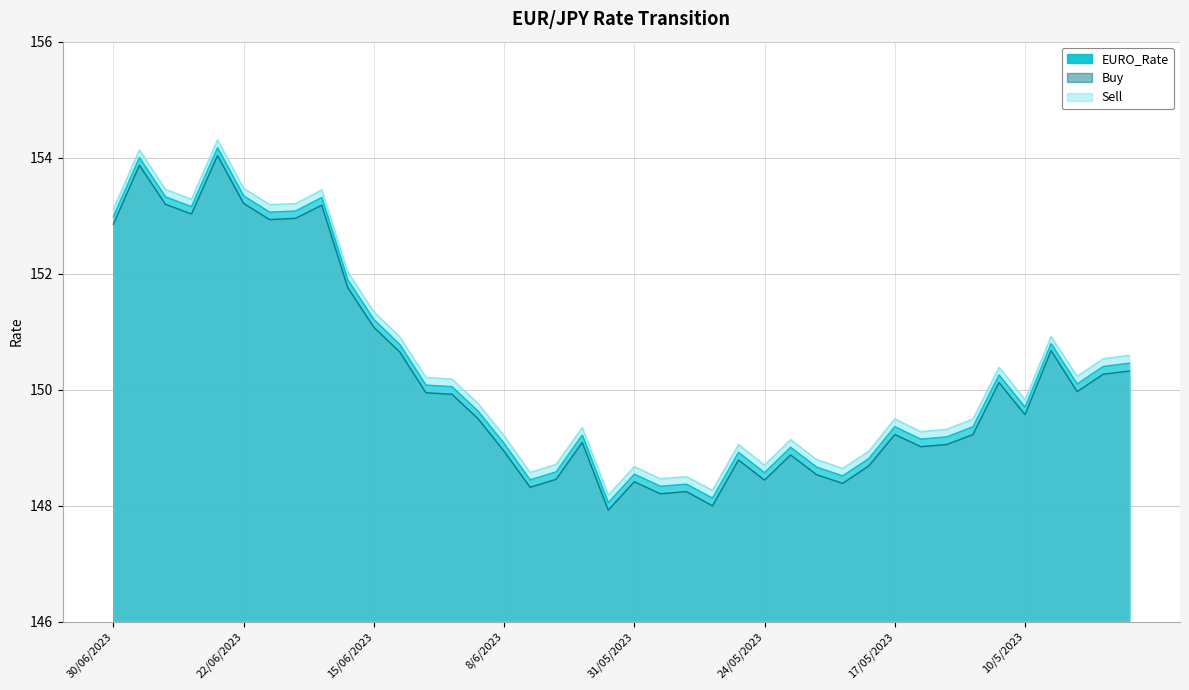

What are all the series names shown in the legend?

EURO_Rate, Buy, Sell